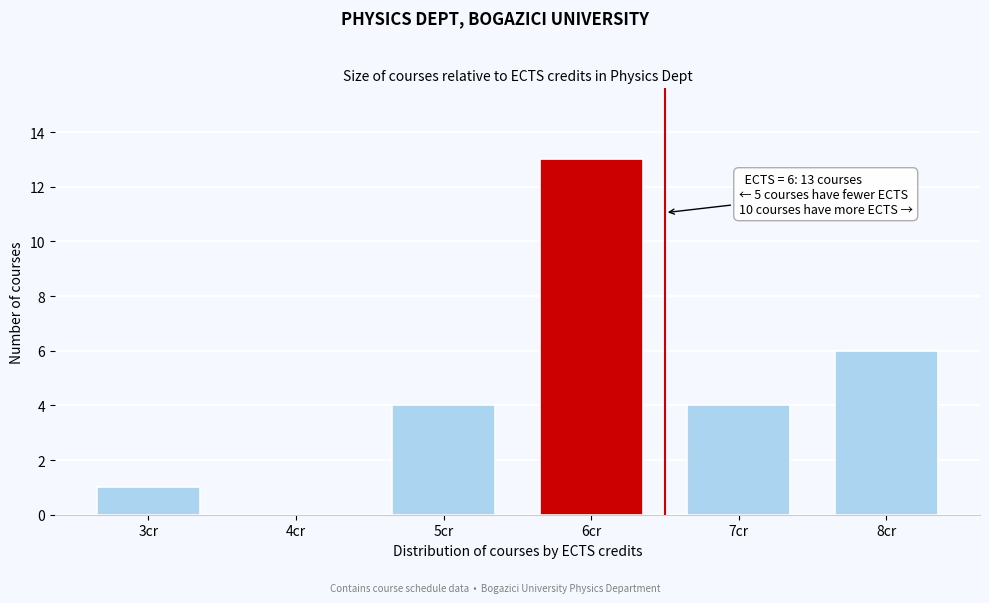

Reading right to left, extract all data points from this chart.

8cr=6	7cr=4	6cr=13	5cr=4	4cr=0	3cr=1